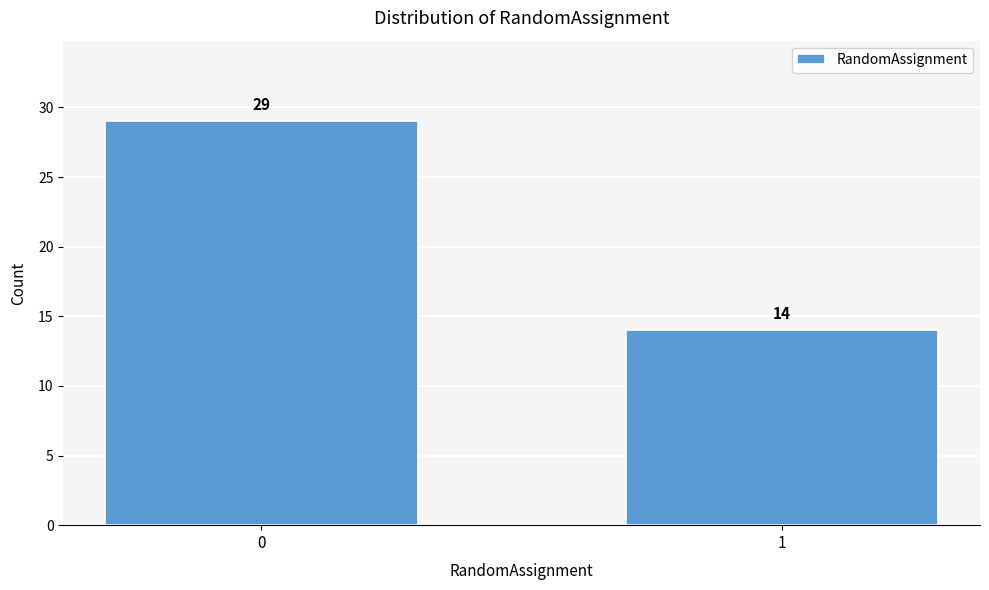

Reading left to right, what are all the values shown in this chart?

29	14